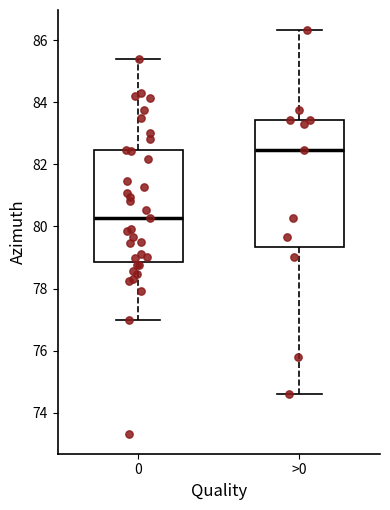

Reading left to right, transcribe this box plot: for each box, give where its median line is, the range the box spans, and where its two whiskers end, as read against the y-axis. The values are not printed on the chart, so give them approximately, as read against the axis.

0: median 80.2, box 78.8 to 82.4, whiskers 77.0 to 85.4
>0: median 82.4, box 79.4 to 83.4, whiskers 74.6 to 86.4